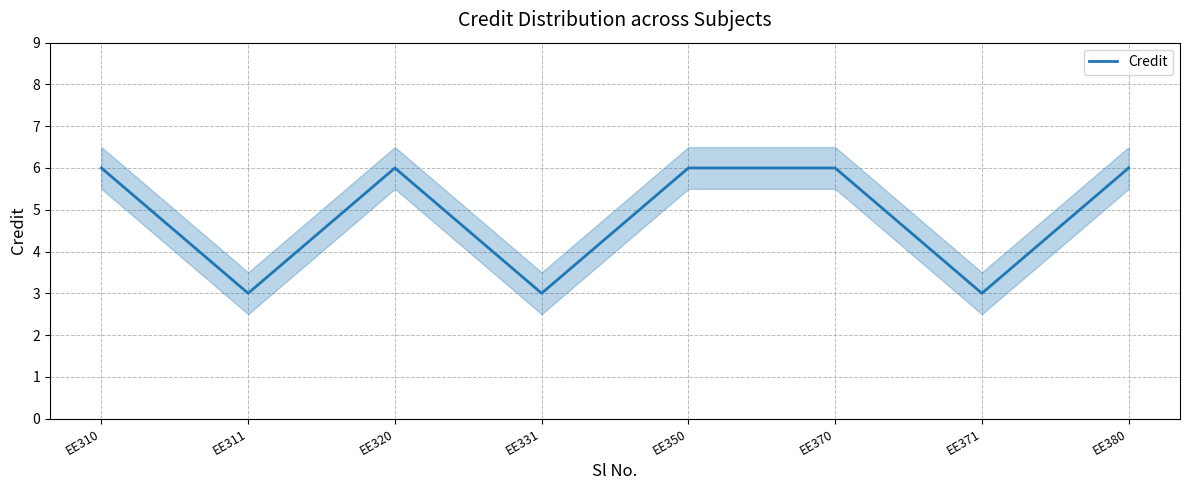

How many categories are shown in the chart?

8